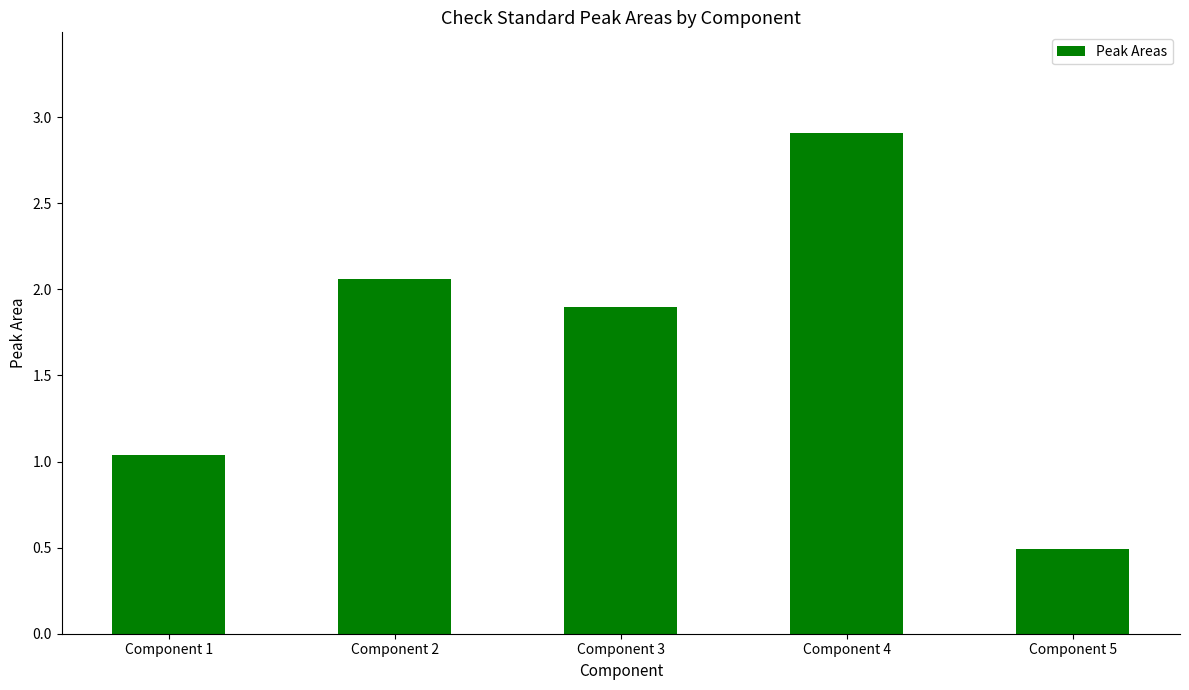

Rank the categories by value from highest to lowest.

Component 4, Component 2, Component 3, Component 1, Component 5